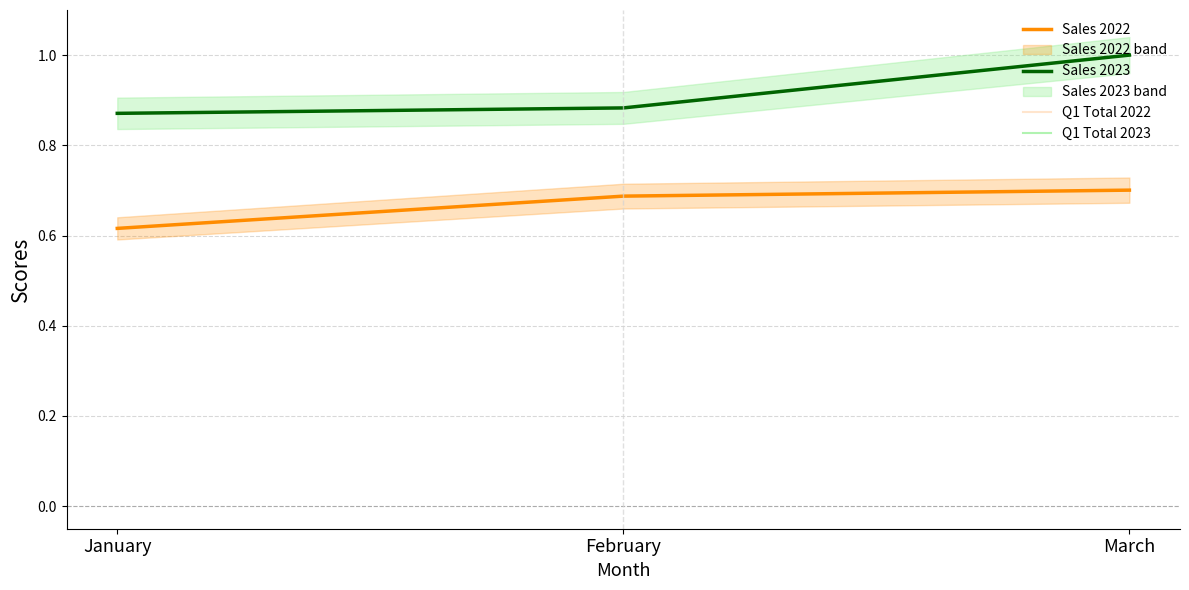

The Sales 2022 series shows 0.1 at January. True or false?

False